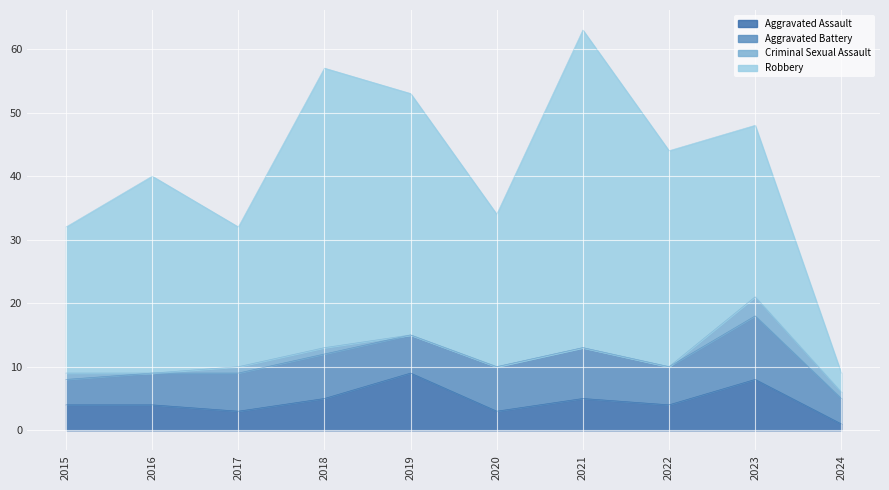

Where is Criminal Sexual Assault nearest to the value 1?

2015